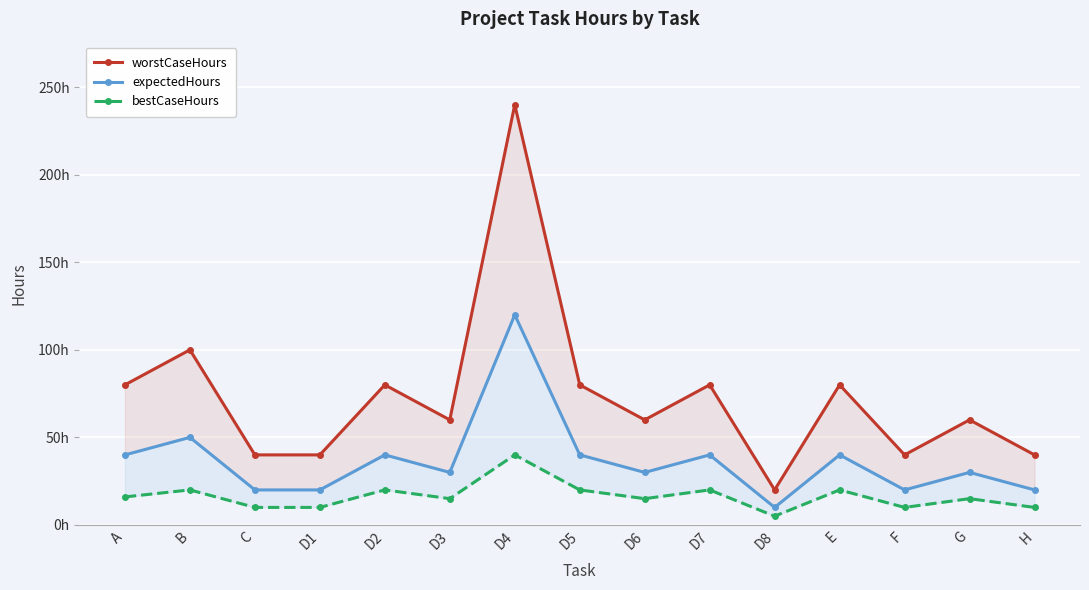

The expectedHours series shows 6 at F. True or false?

False